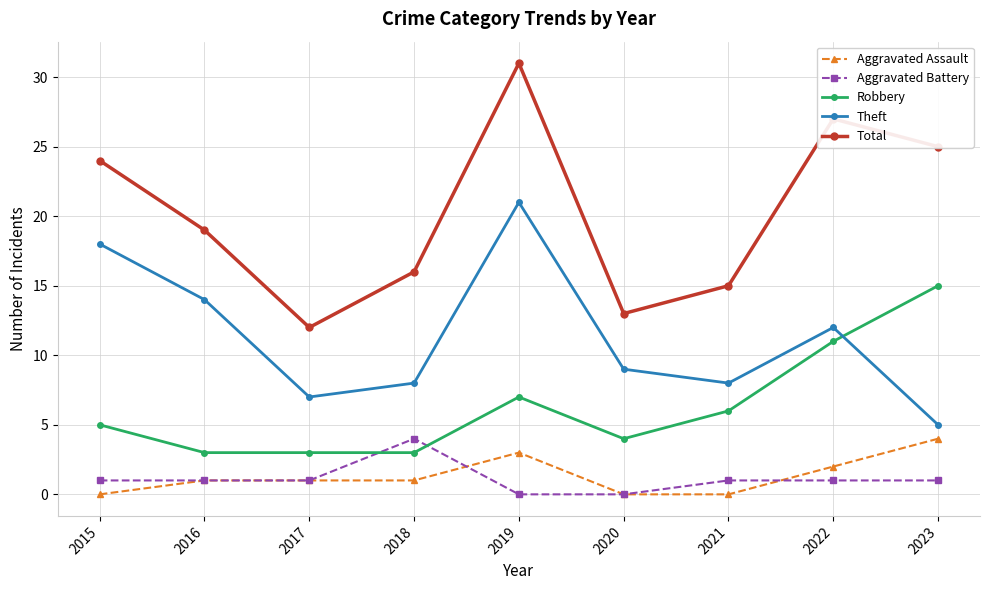

At how many categories does at least one series exceed 22?

4